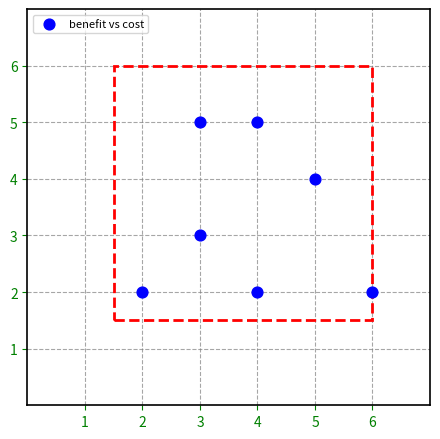

What is the average Y value?

3